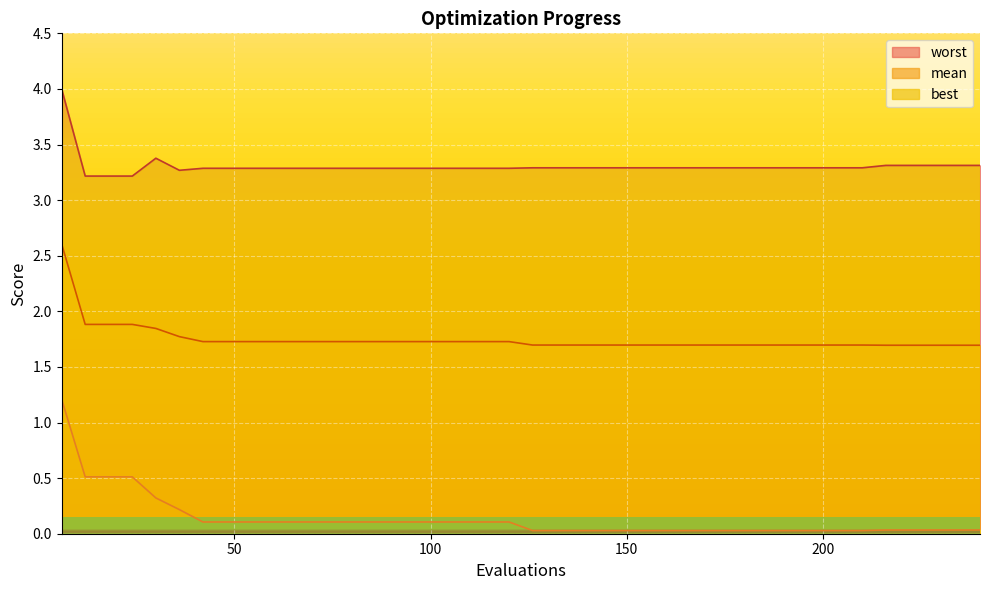

At which category is the sum across all series the highest?

6